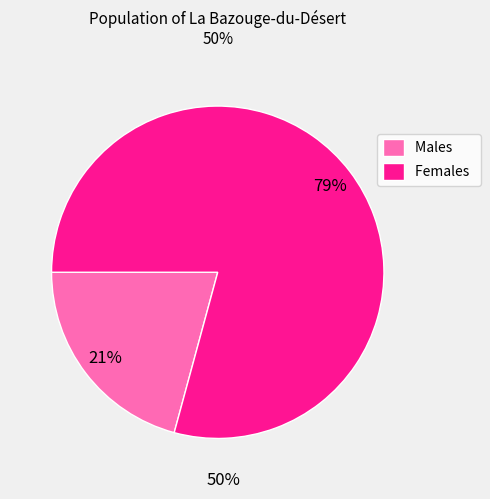

Is Males the majority of the pie?

No